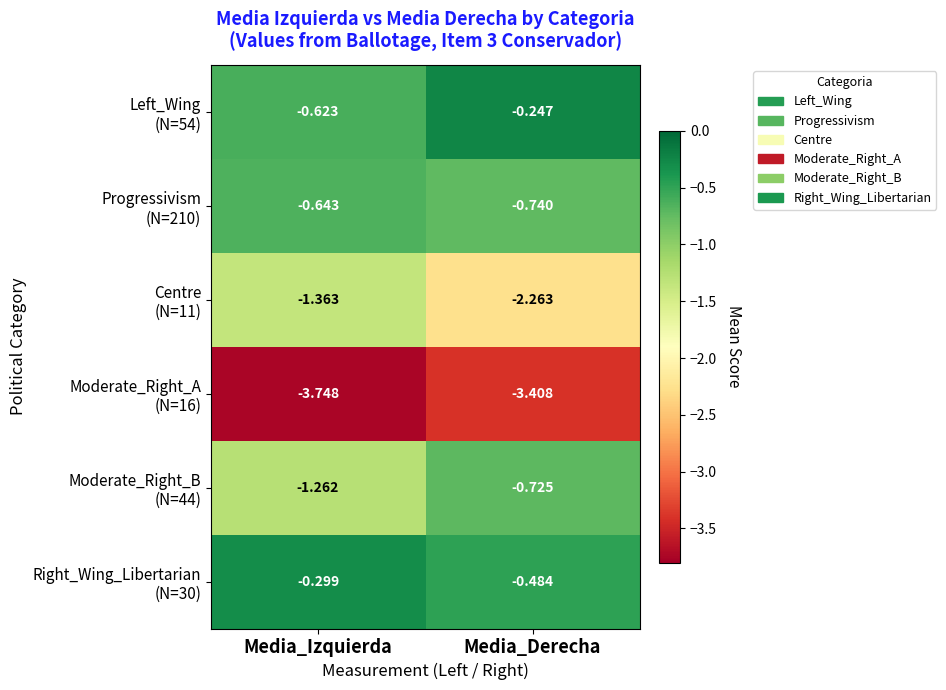

At which category is the sum across all series the highest?

Media_Derecha